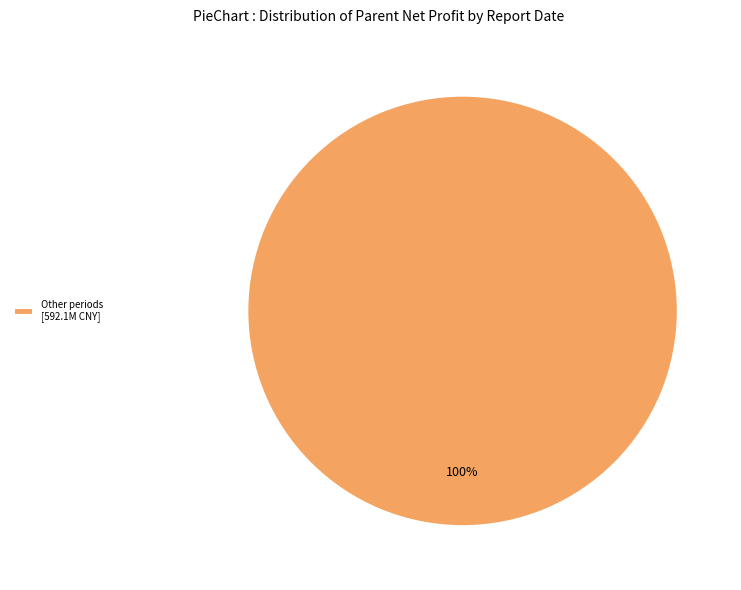

Rank the categories by value from lowest to highest.

Other periods [592.1M CNY]